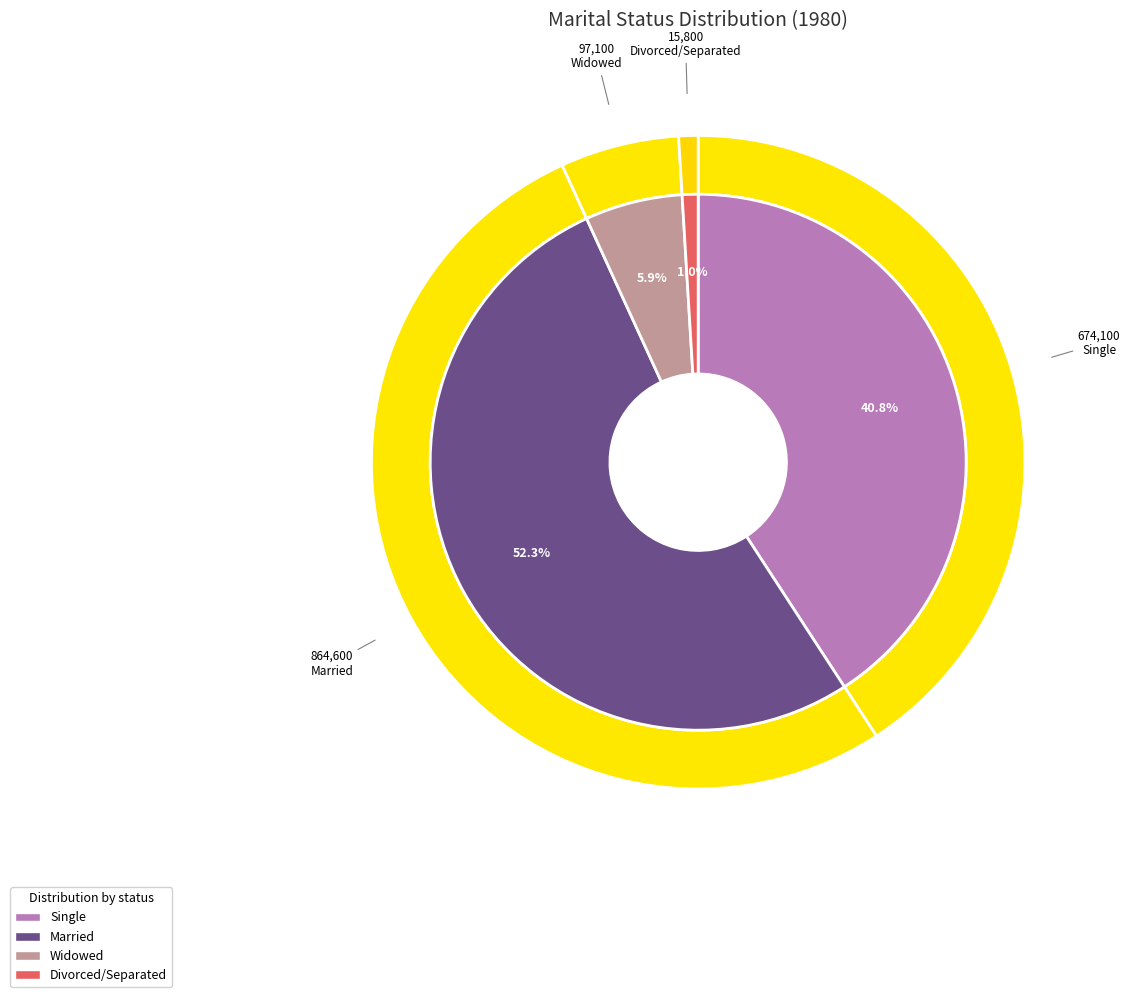

To the nearest percent, what is the difference between the largest and smallest slice percentages?

51%